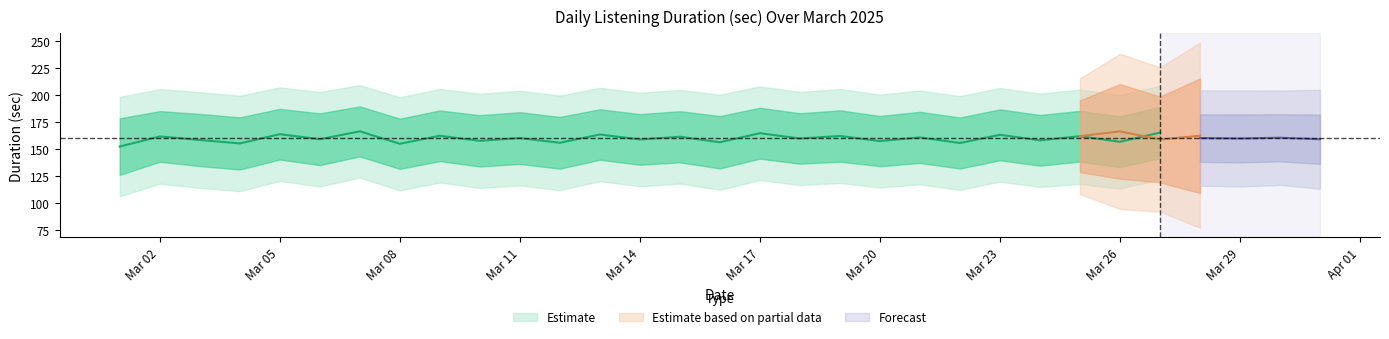

Is this an area chart (filled region under the line)?

No